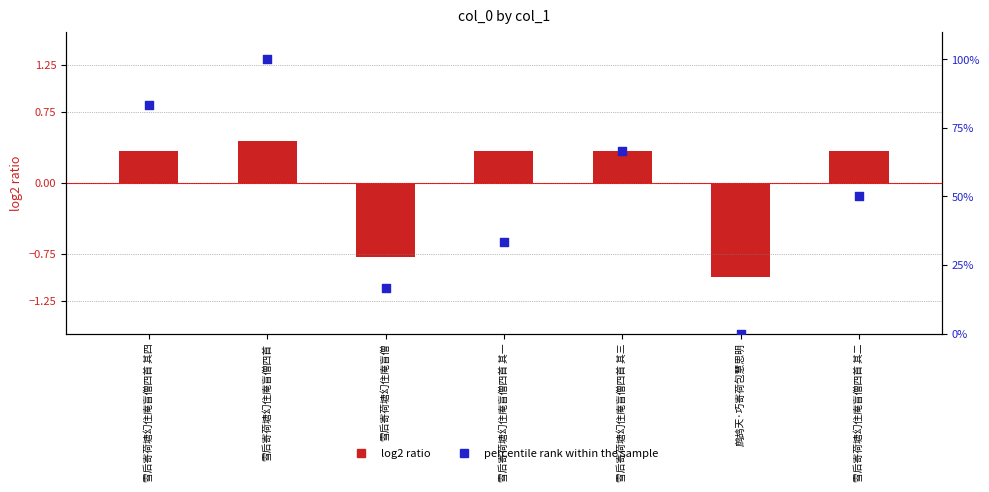

What is the total value across all series at 雪后寄荷塘幻住庵盲僧四首 其三?

67.0